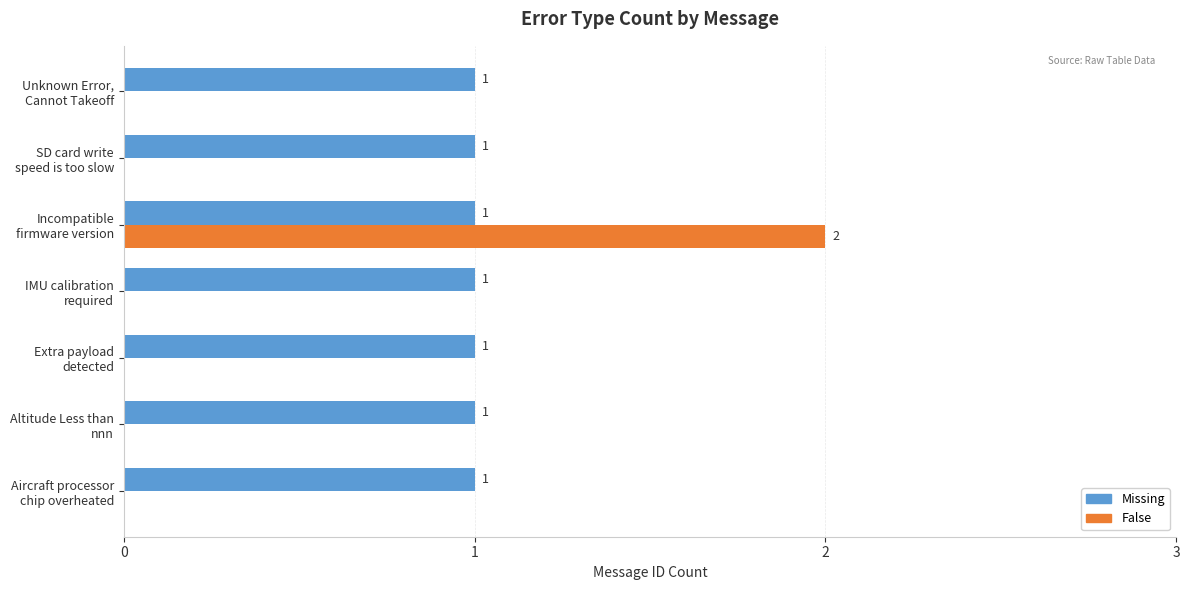

Which series has the largest total across all categories?

Missing